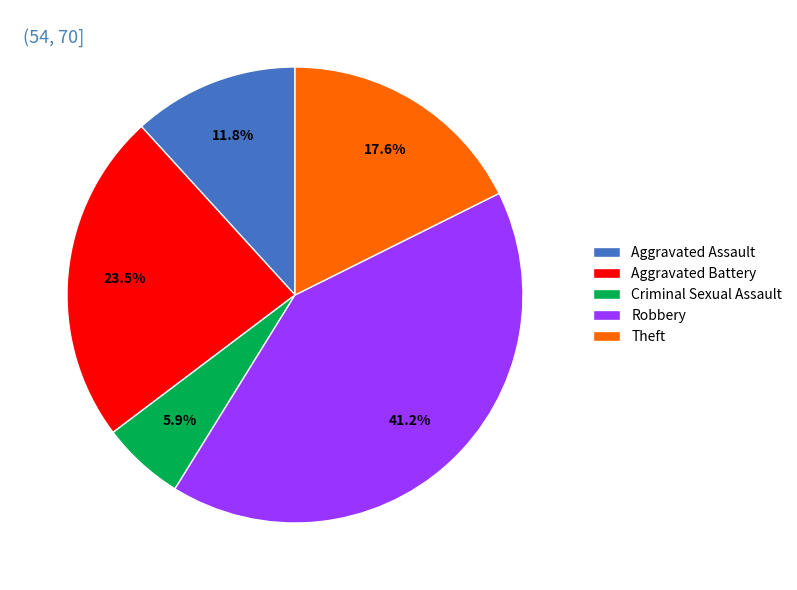

How many slices are in this pie chart?

5